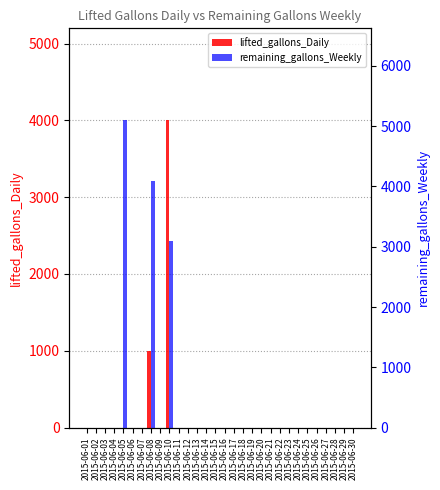

True or false: remaining_gallons_Weekly has a value of 3059 at 2015-06-17.

False